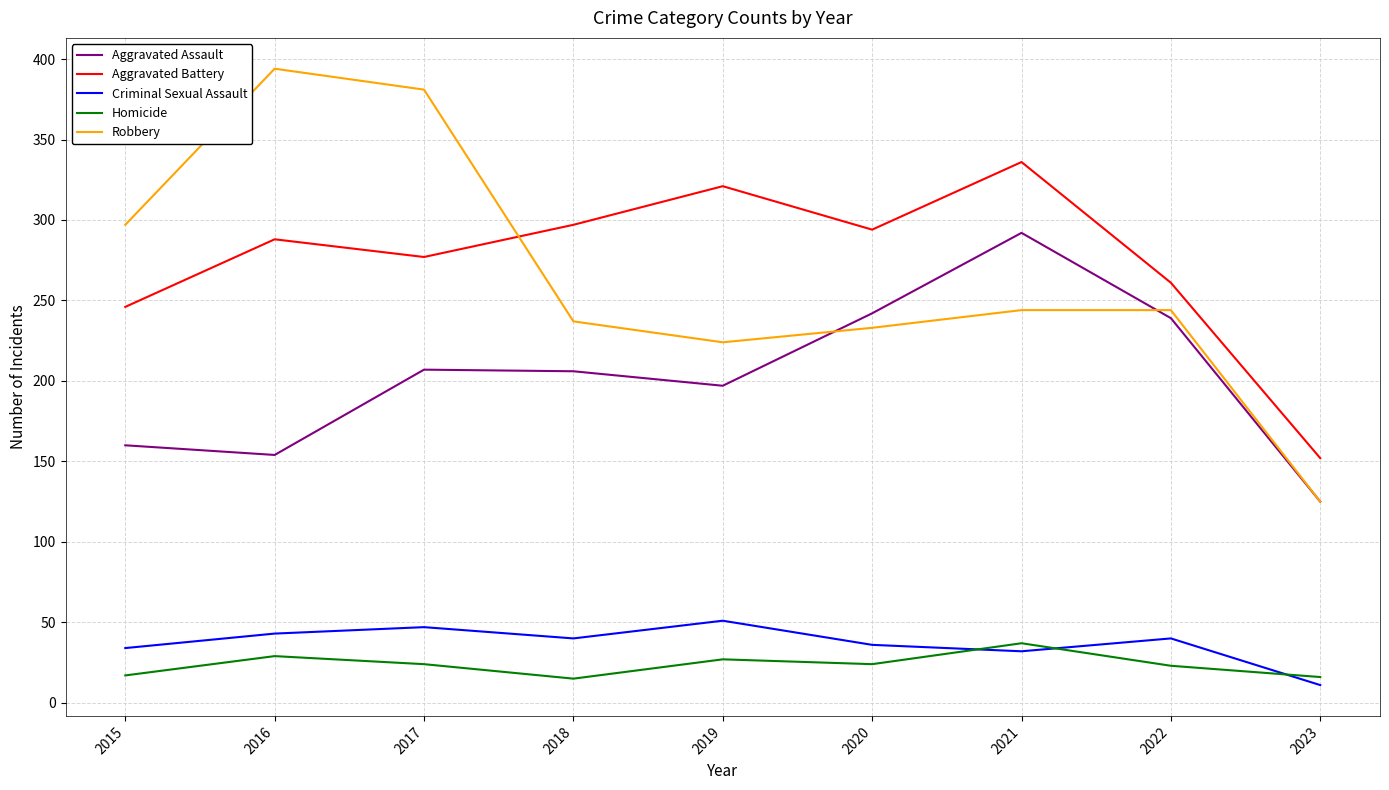

Which series changed the most between 2016 and 2023?

Robbery